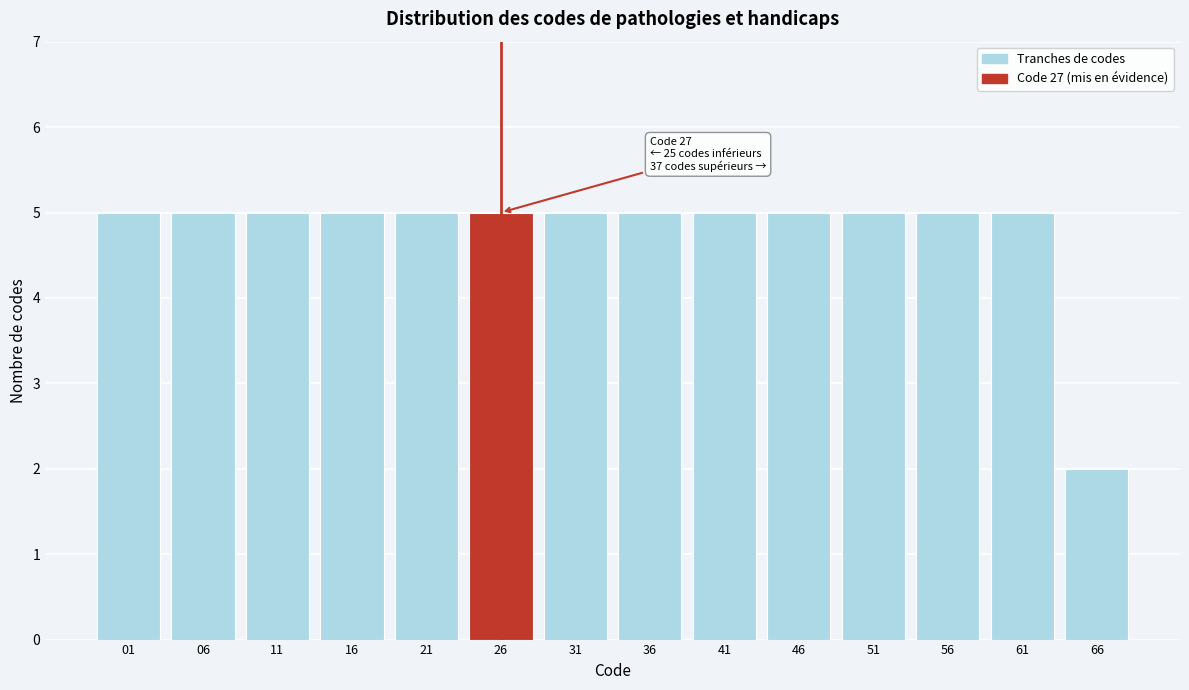

Reading left to right, list all the values displayed in this chart.

5	5	5	5	5	5	5	5	5	5	5	5	5	2